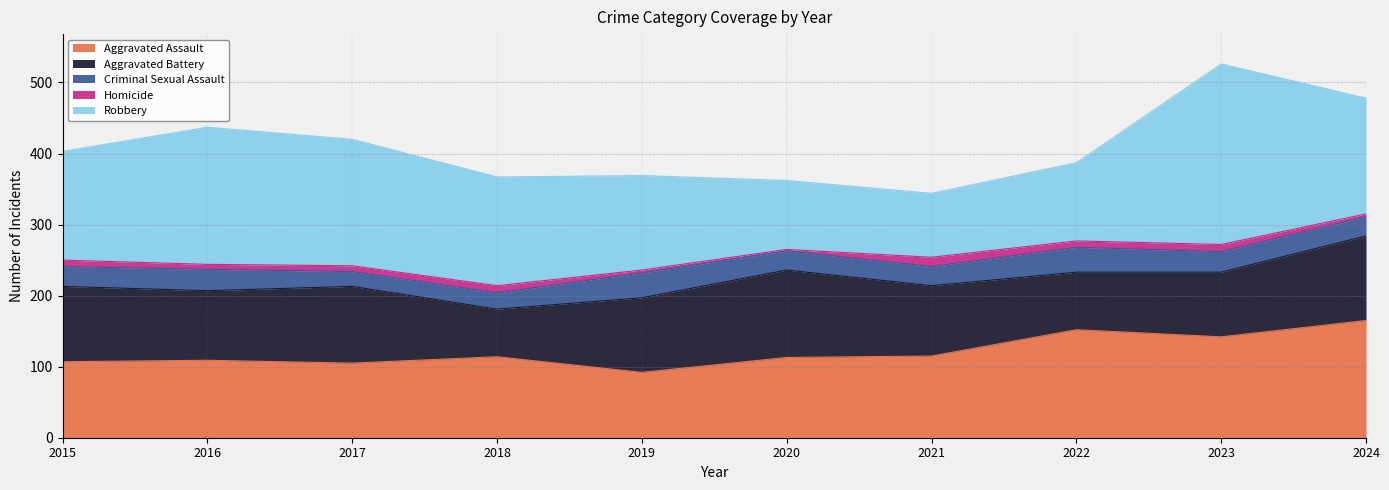

Which category has the highest value in the Aggravated Battery series?

2020